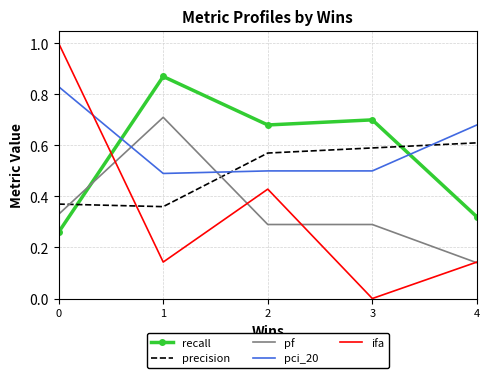

Which series has the largest range (max minus min)?

ifa